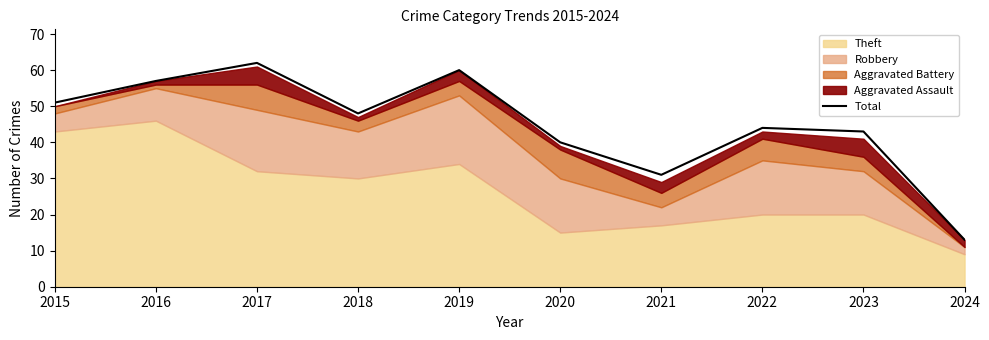

How many lines are shown in the chart?

1